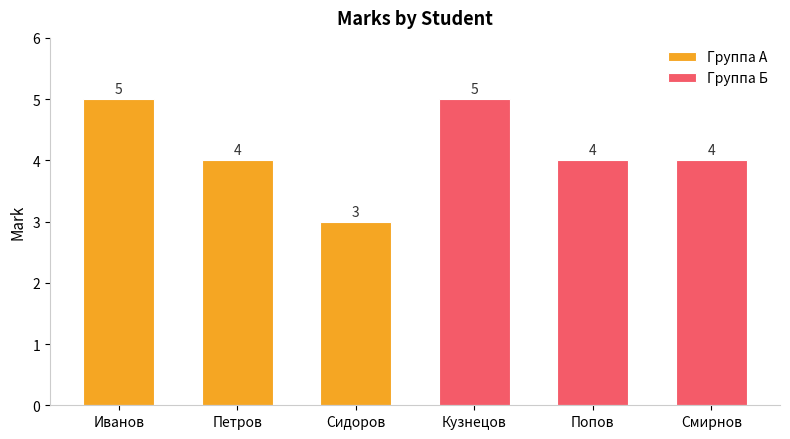

The value of Группа А at Петров is 2. True or false?

False